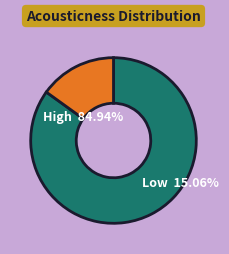

True or false: Alan Morris accounts for 5% of the total.

False